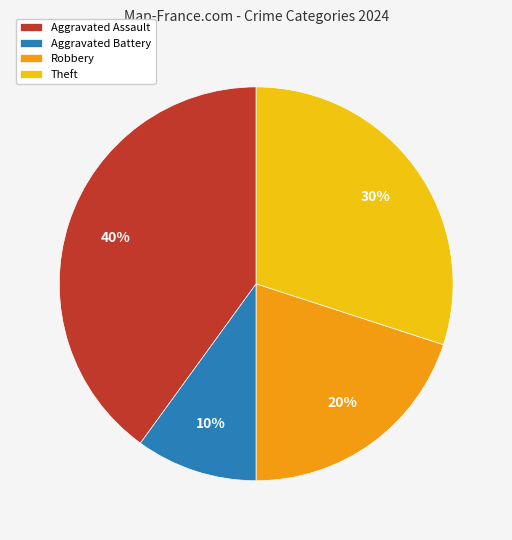

Is it true that Robbery is 28% of the pie?

False